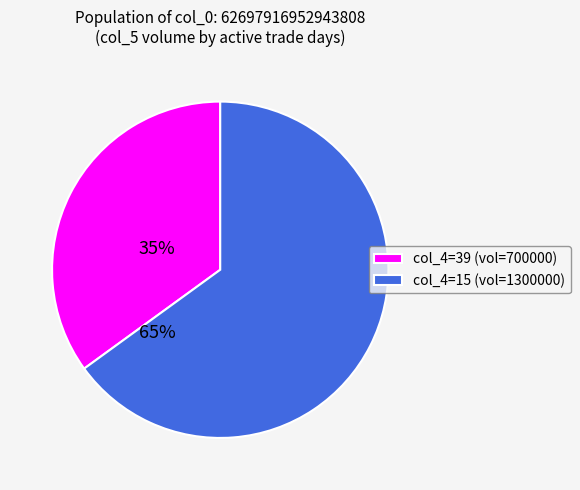

What is the smallest slice in the pie chart?

col_4=39 (vol=700000)